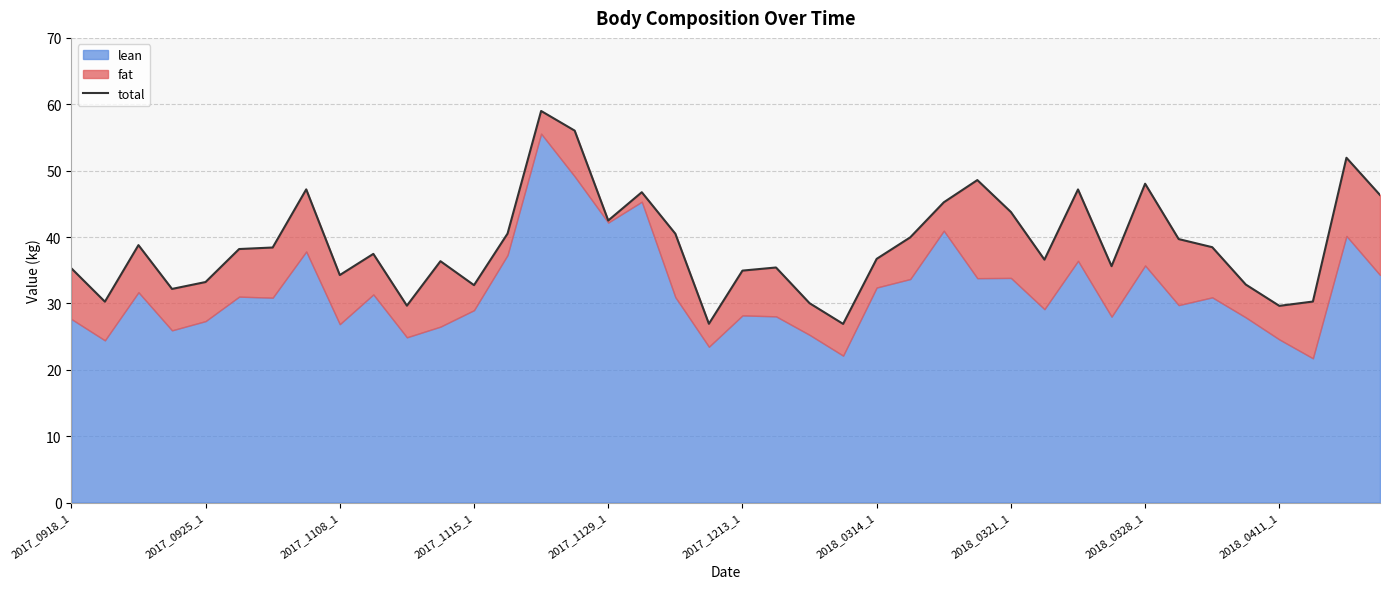

What position from the left is 26?

27